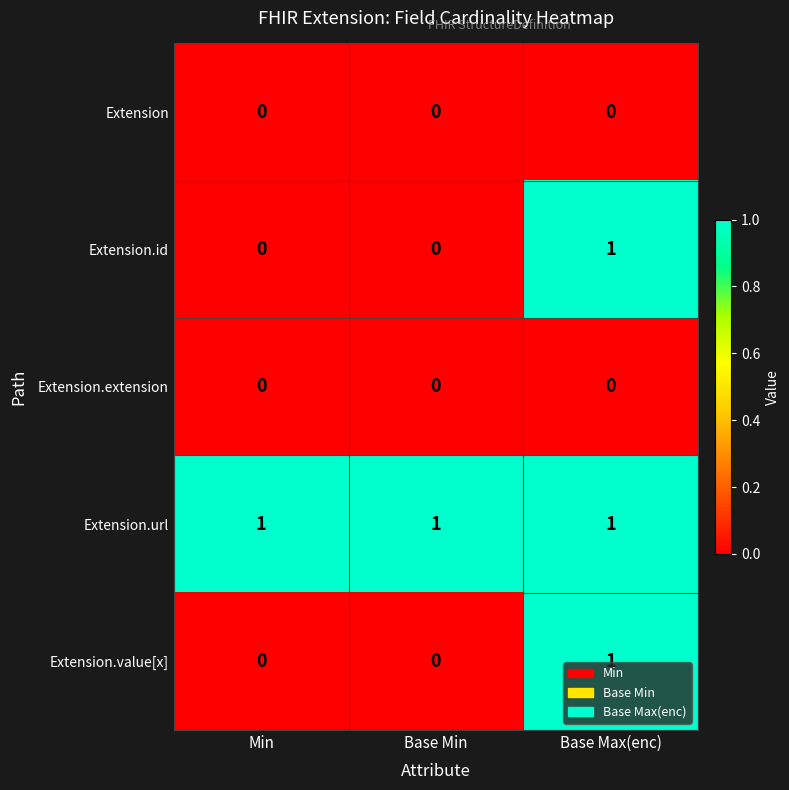

How many categories are shown in the chart?

3